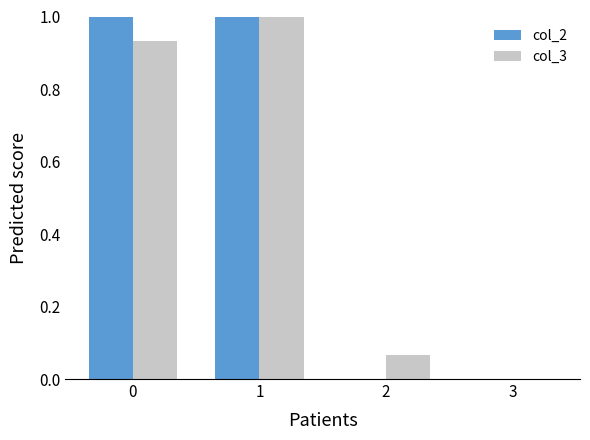

At which category is the sum across all series the highest?

1